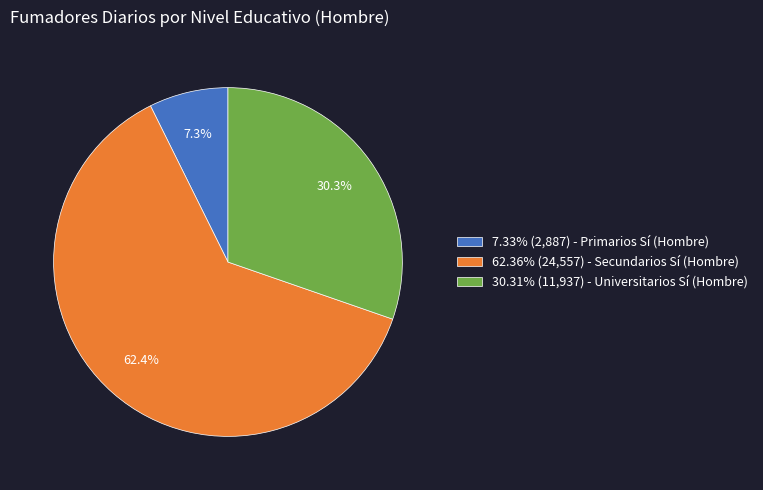

Combined, what portion of the pie is 7.33% (2,887) - Primarios Sí (Hombre) and 62.36% (24,557) - Secundarios Sí (Hombre)?

69.7%